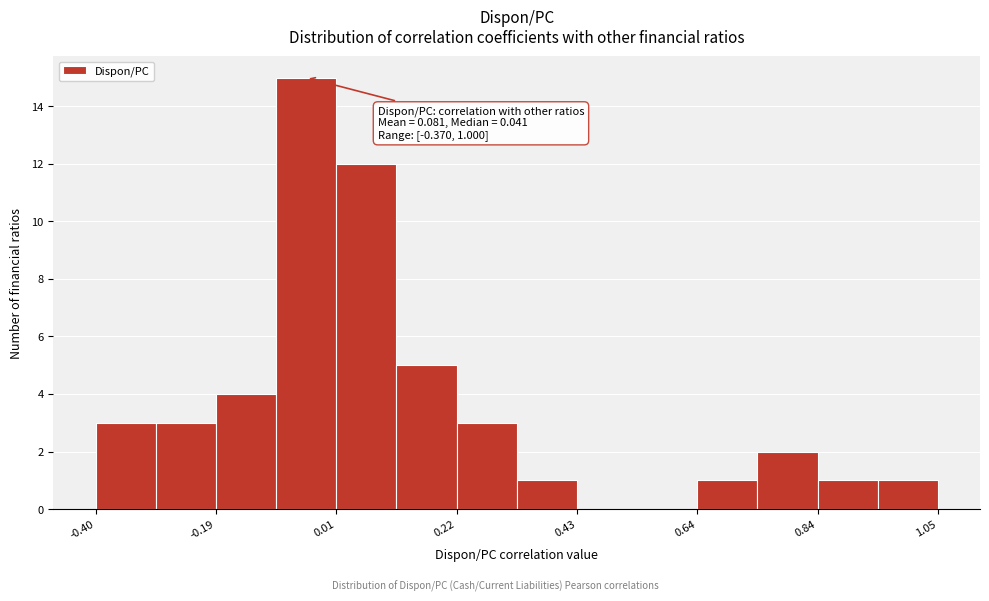

Around what value on the x-axis is the tallest bar? Give the approximate position of its centre, as read against the axis.

-0.05